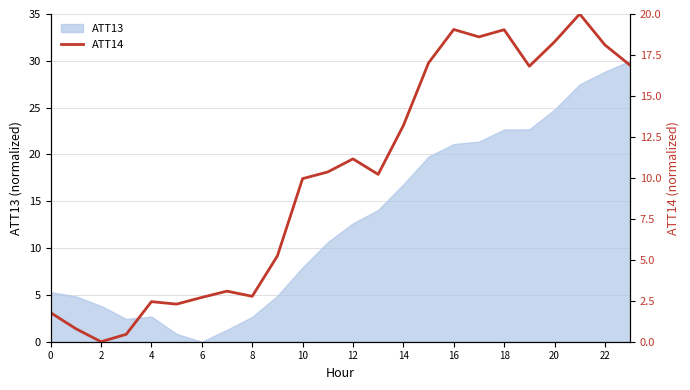

How many values are above zero?

23